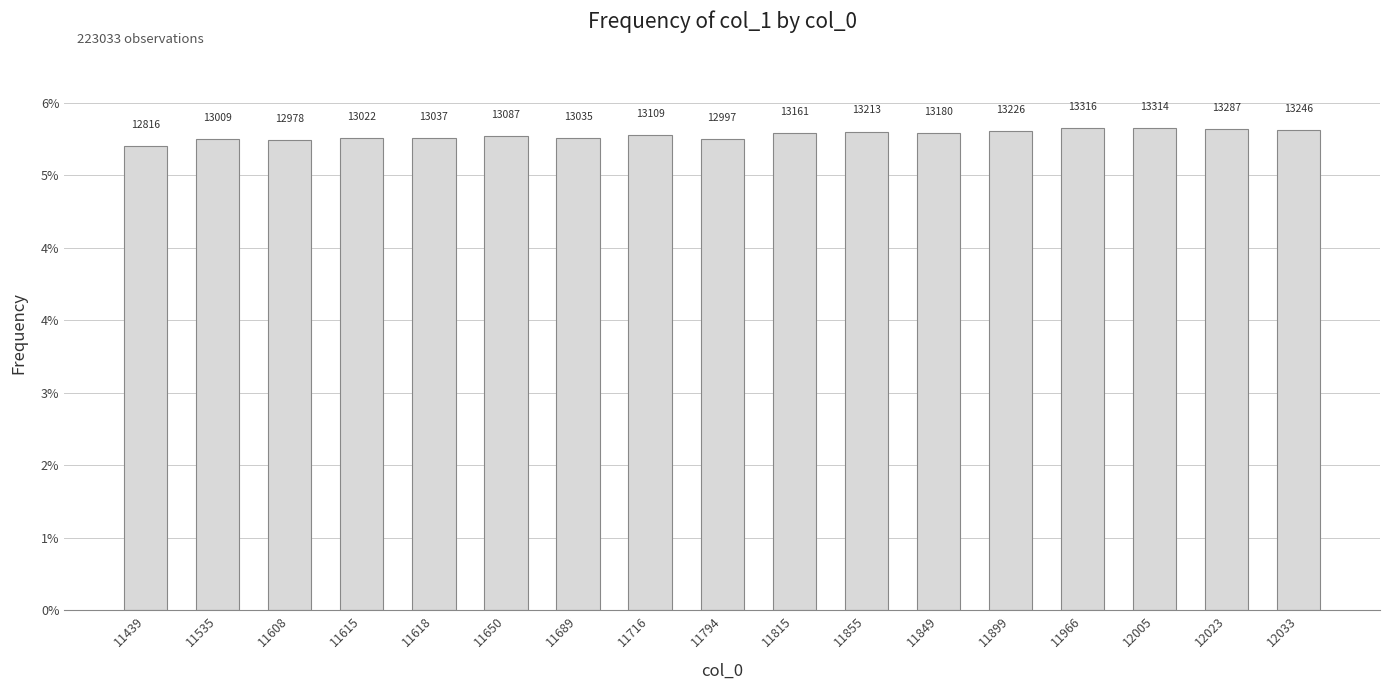

Are the bars horizontal?

No